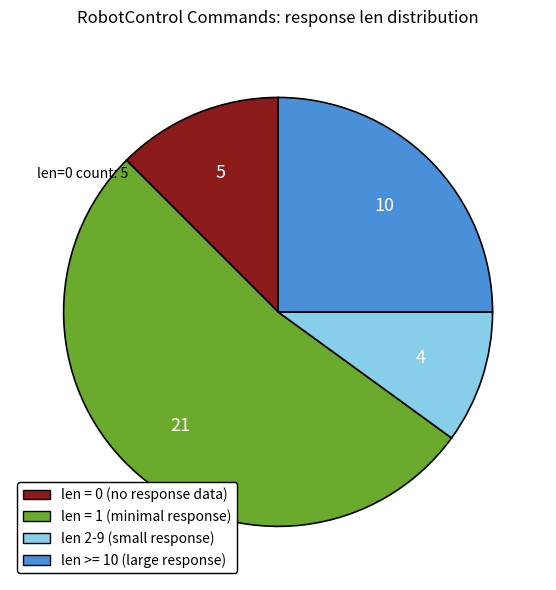

How many slices are in this pie chart?

4